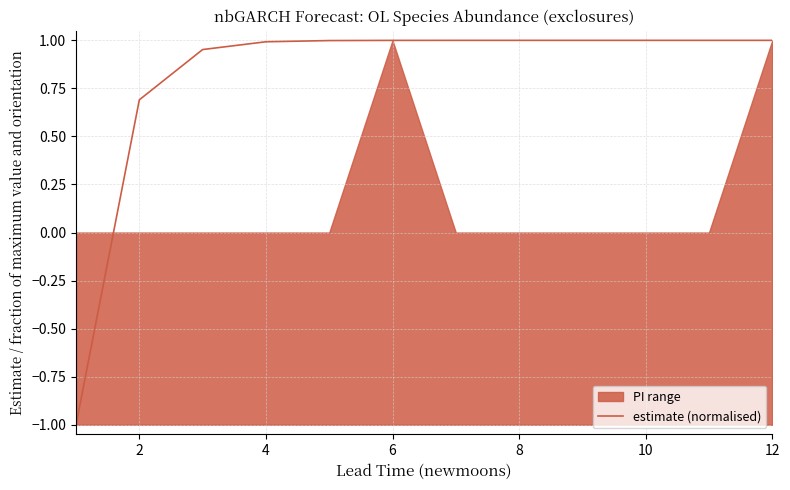

The value of estimate (normalised) at 2 is 1.0. True or false?

False